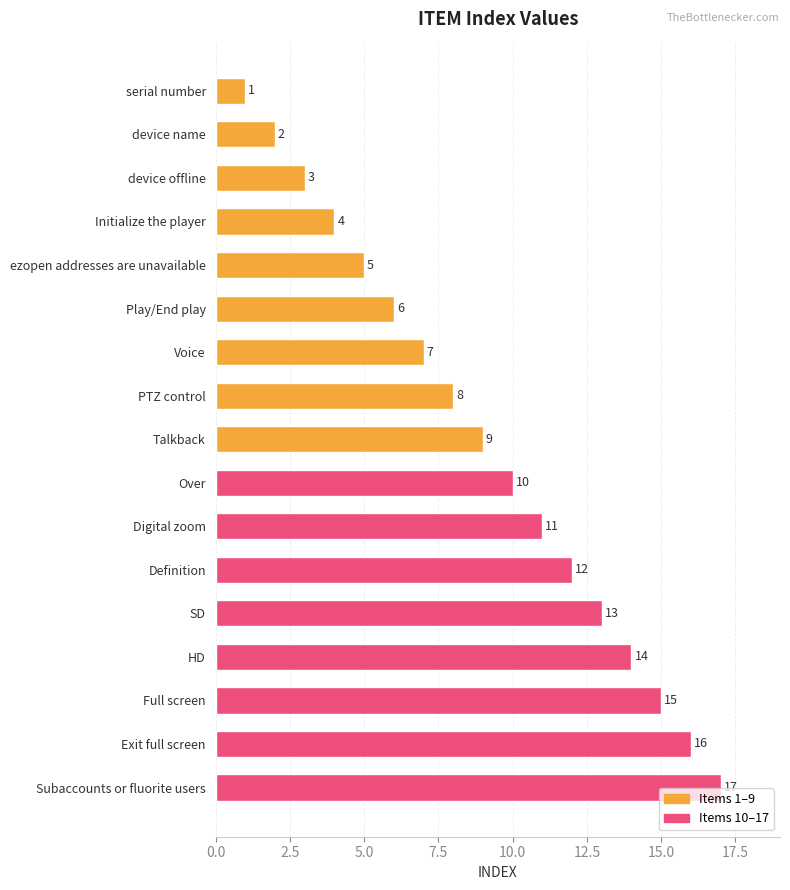

Read the value at Voice, to the nearest 10.

10